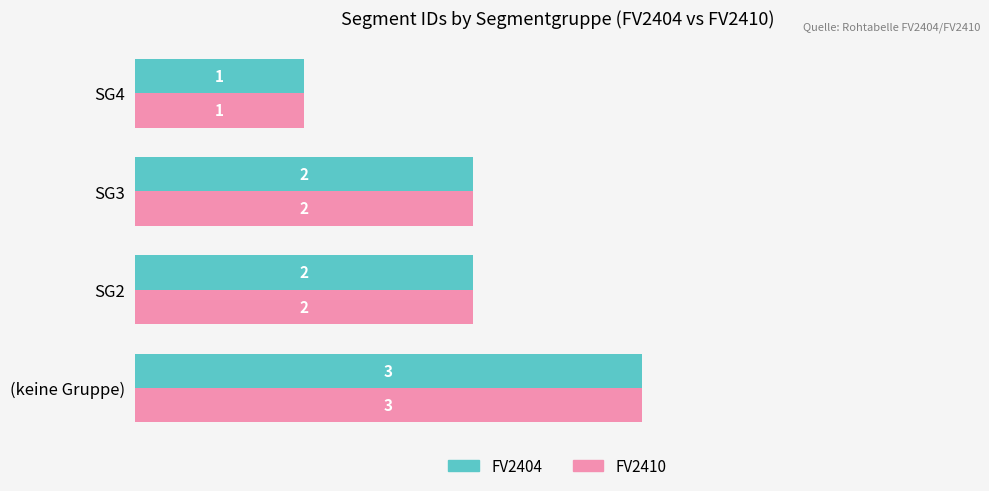

Count the number of categories in the chart.

4